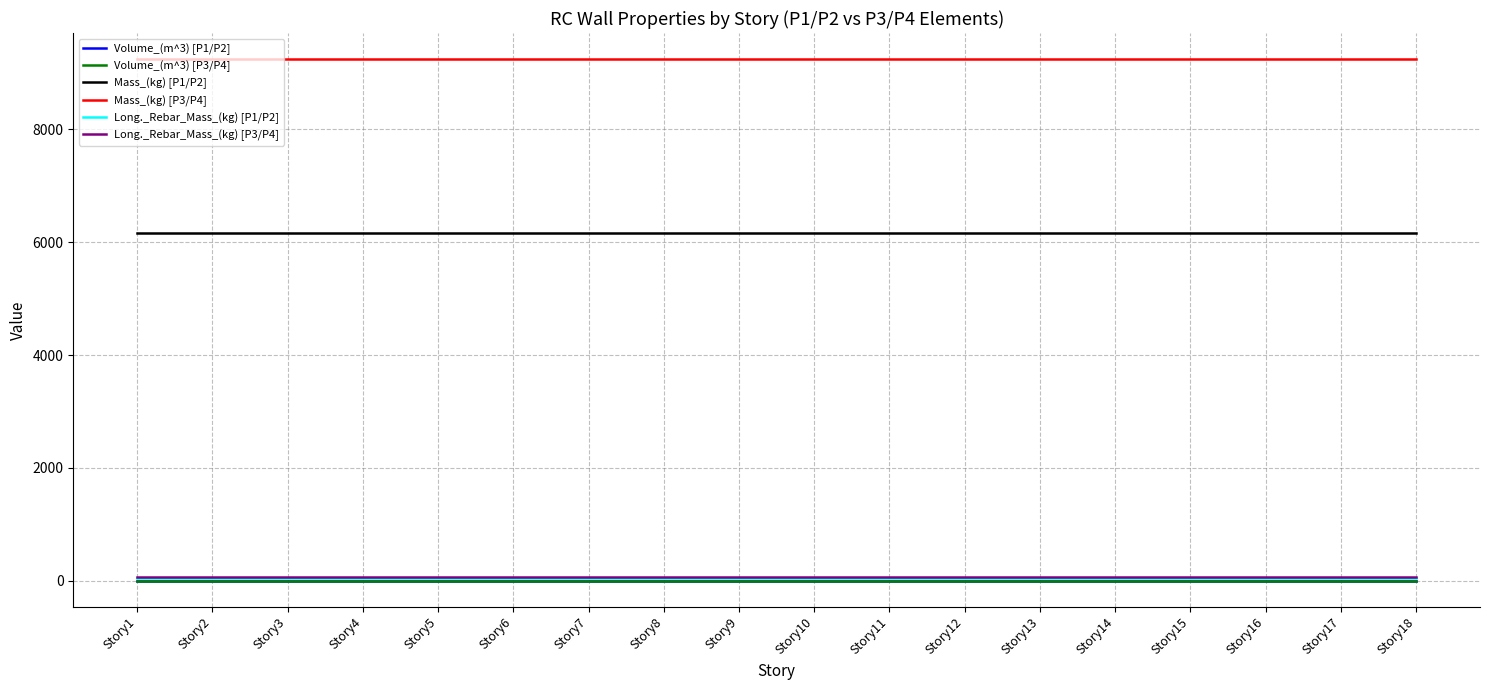

The value of Mass_(kg) [P3/P4] at Story6 is 6136.7. True or false?

False